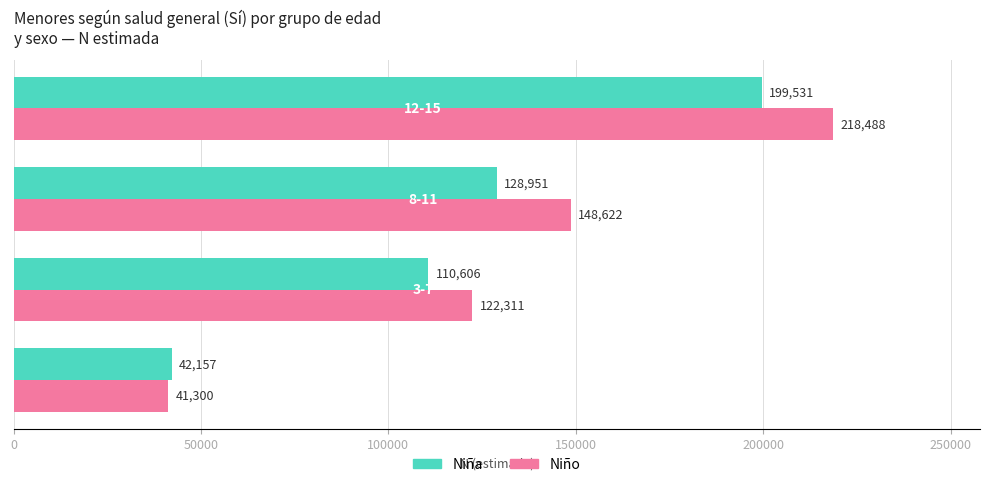

What is the minimum value shown in the chart?

41300